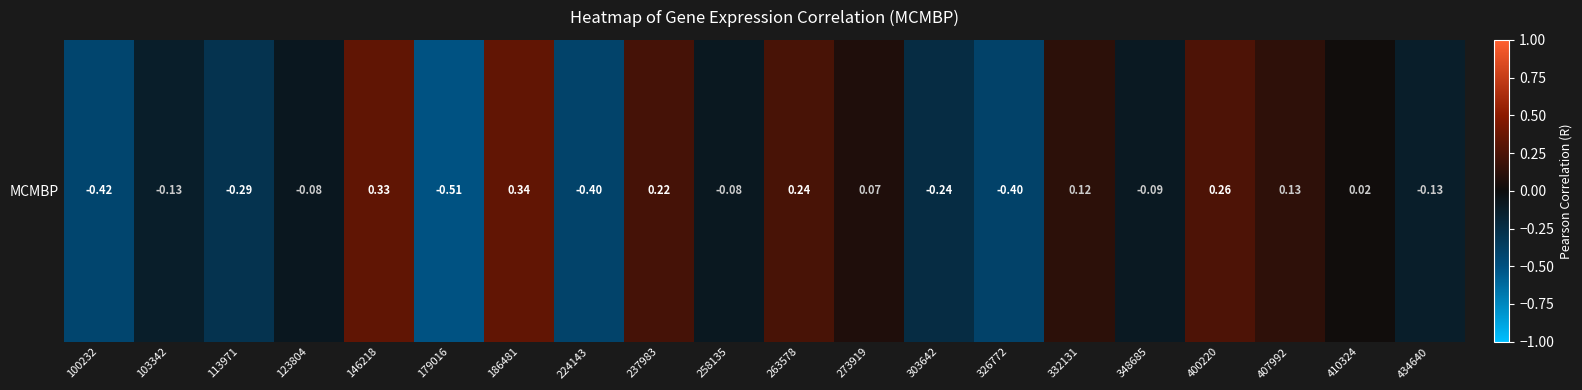

List the labels in order of value, smallest first.

179016, 100232, 224143, 326772, 113971, 303642, 103342, 434640, 348685, 258135, 123804, 410324, 273919, 332131, 407992, 237983, 263578, 400220, 146218, 186481